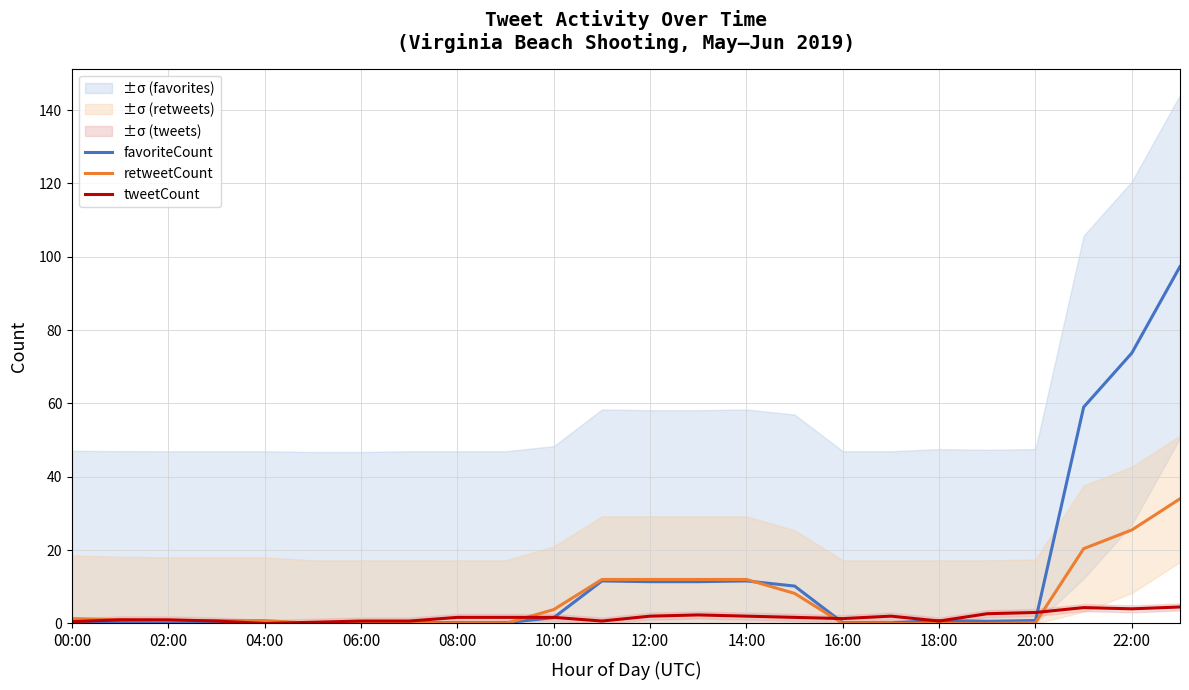

How many lines are shown in the chart?

3